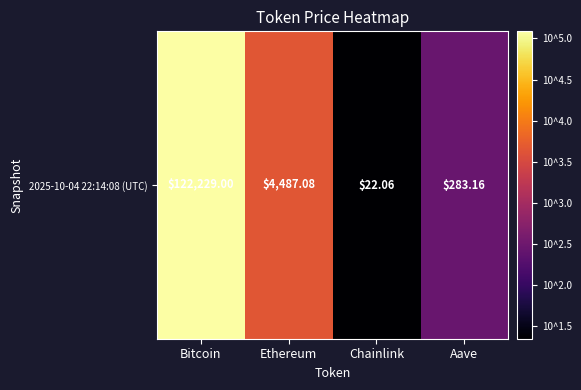

Reading left to right, extract all data points from this chart.

Bitcoin=5.1	Ethereum=3.7	Chainlink=1.3	Aave=2.5